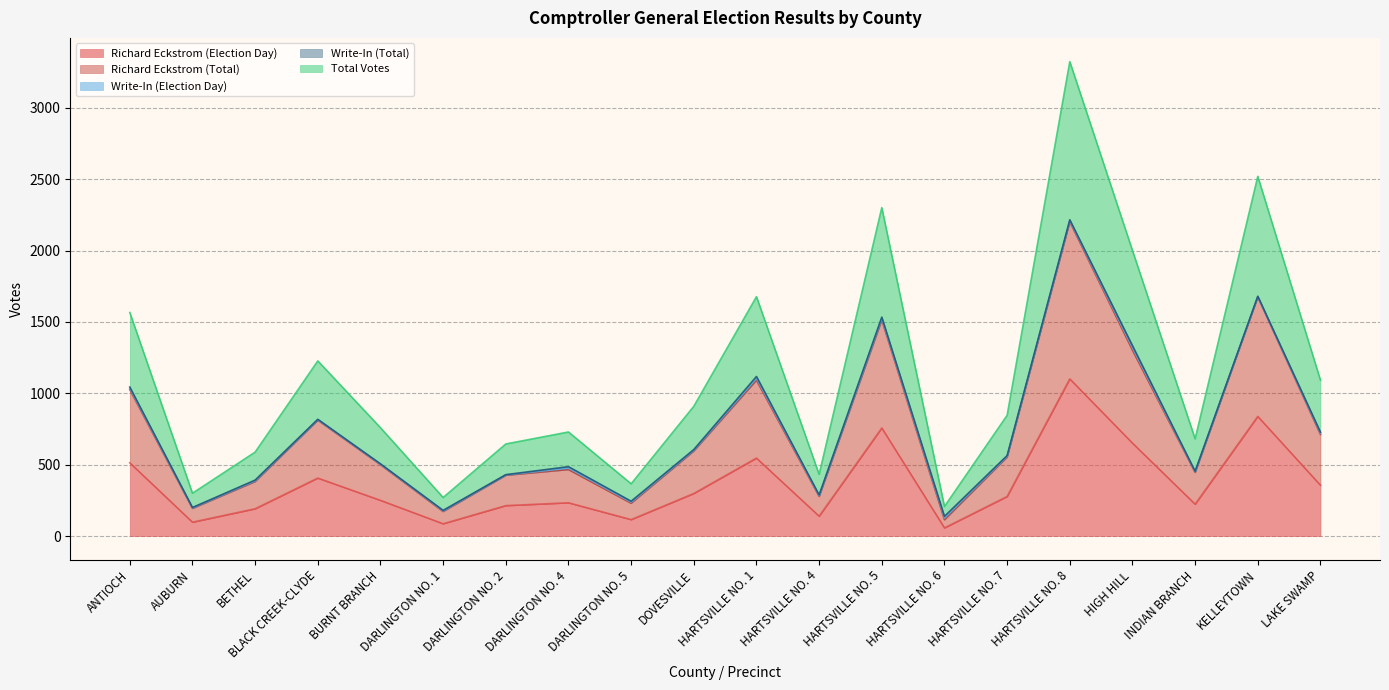

What is the difference between the second highest and second lowest values in the Richard Eckstrom (Total) series?

1504